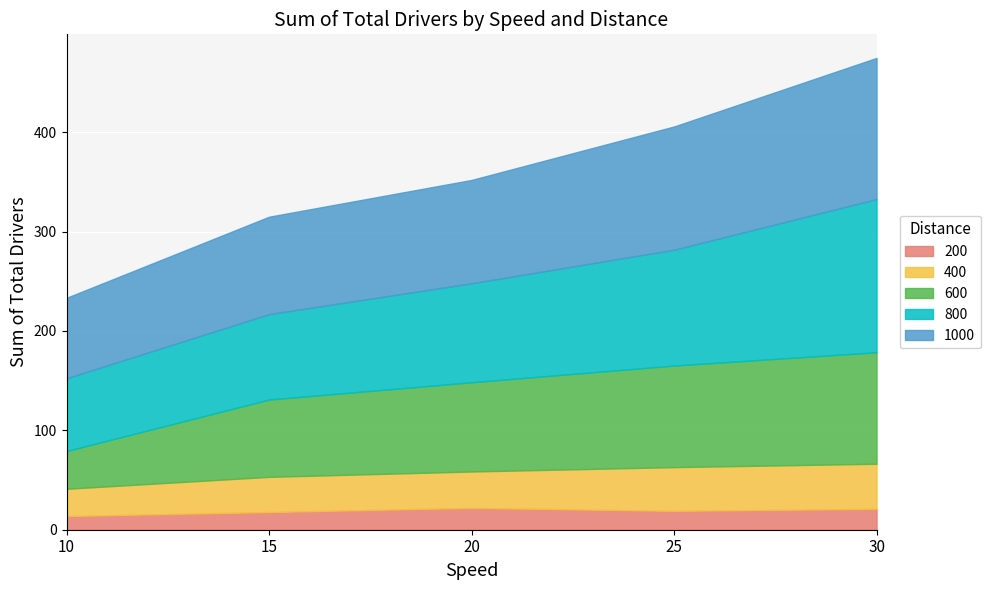

True or false: 400 and 200 cross at least once.

False